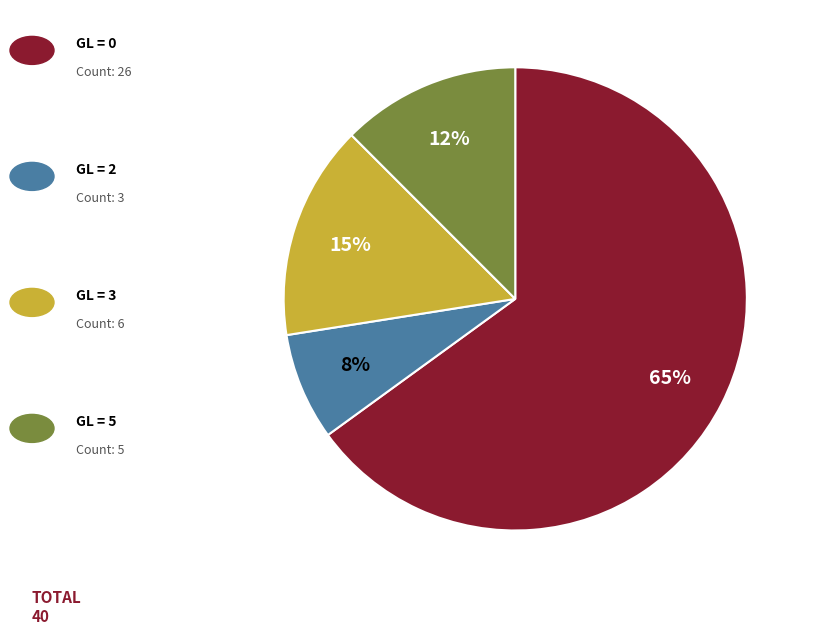

Does any single category account for the majority?

Yes